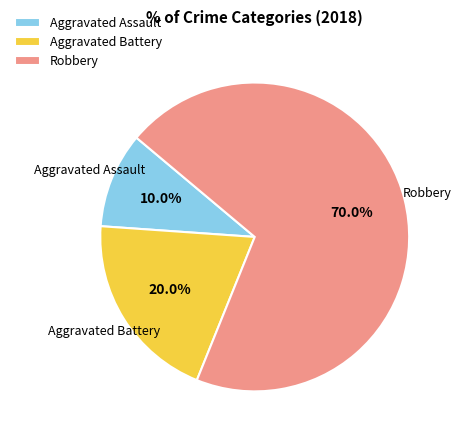

How much of the chart is everything except Aggravated Battery?

80.0%